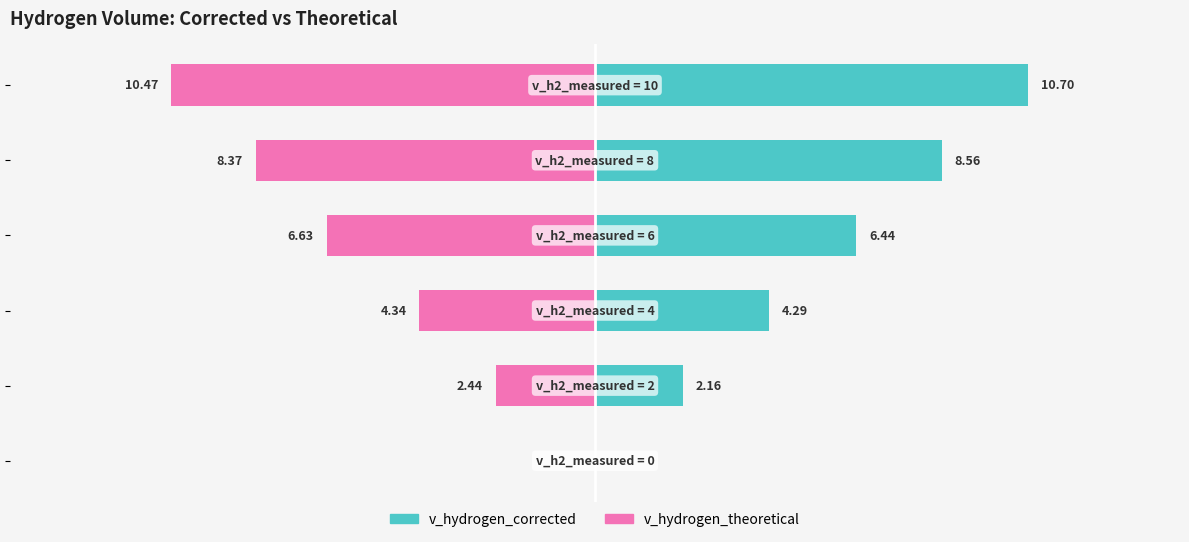

List the series in order of their peak value, lowest first.

v_hydrogen_theoretical, v_hydrogen_corrected